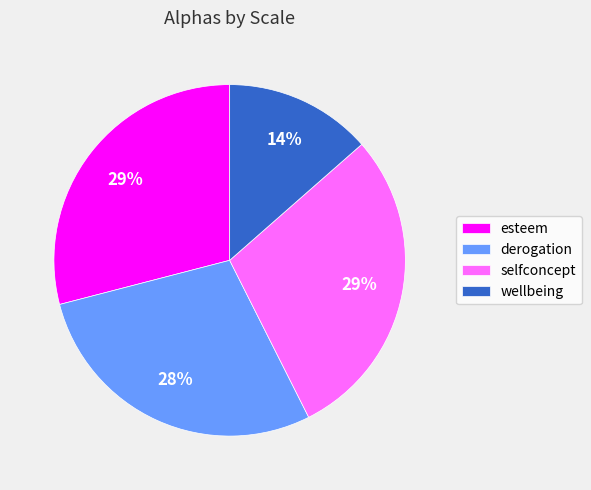

To the nearest percent, what portion does selfconcept represent?

29%